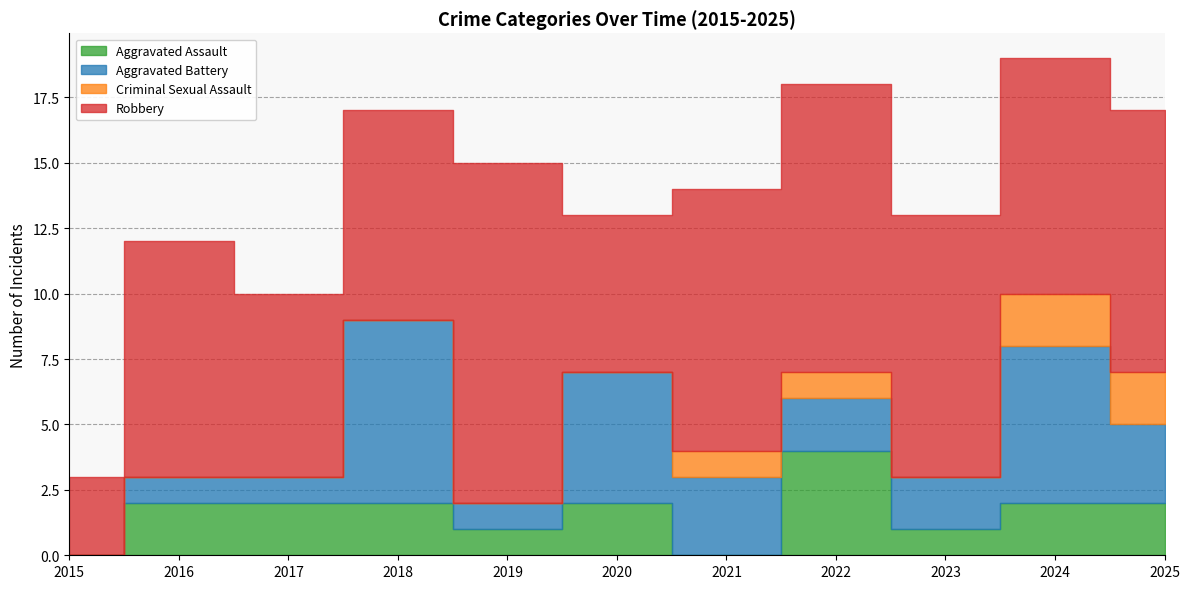

True or false: Aggravated Battery and Criminal Sexual Assault cross at least once.

False